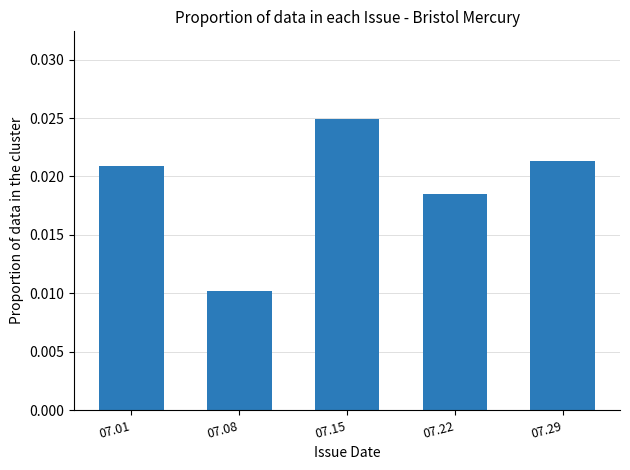

Rank the categories by value from highest to lowest.

07.15, 07.29, 07.01, 07.22, 07.08